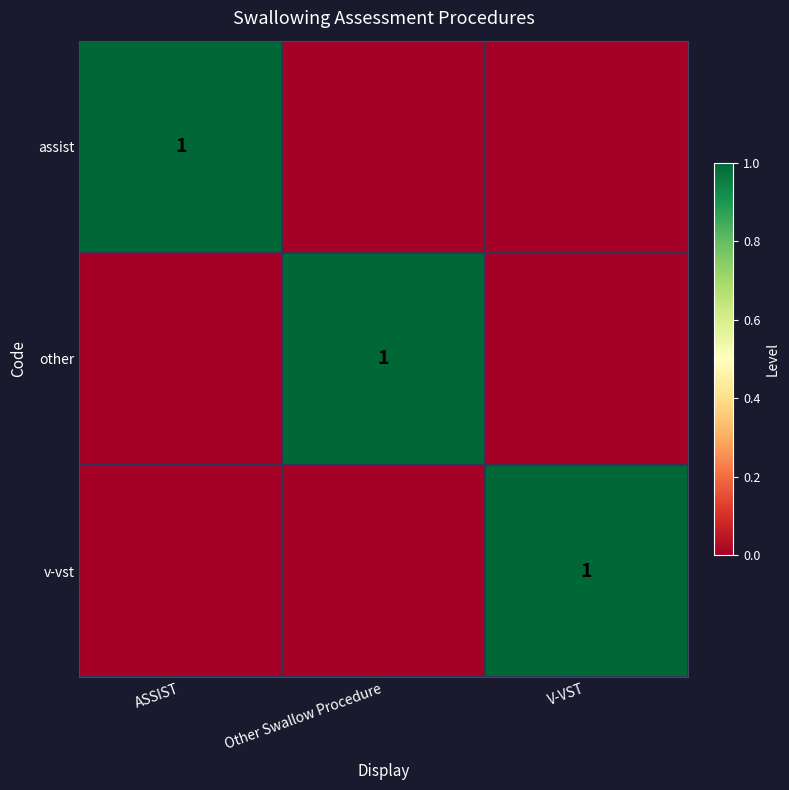

True or false: other has a value of 1 at Other Swallow Procedure.

True